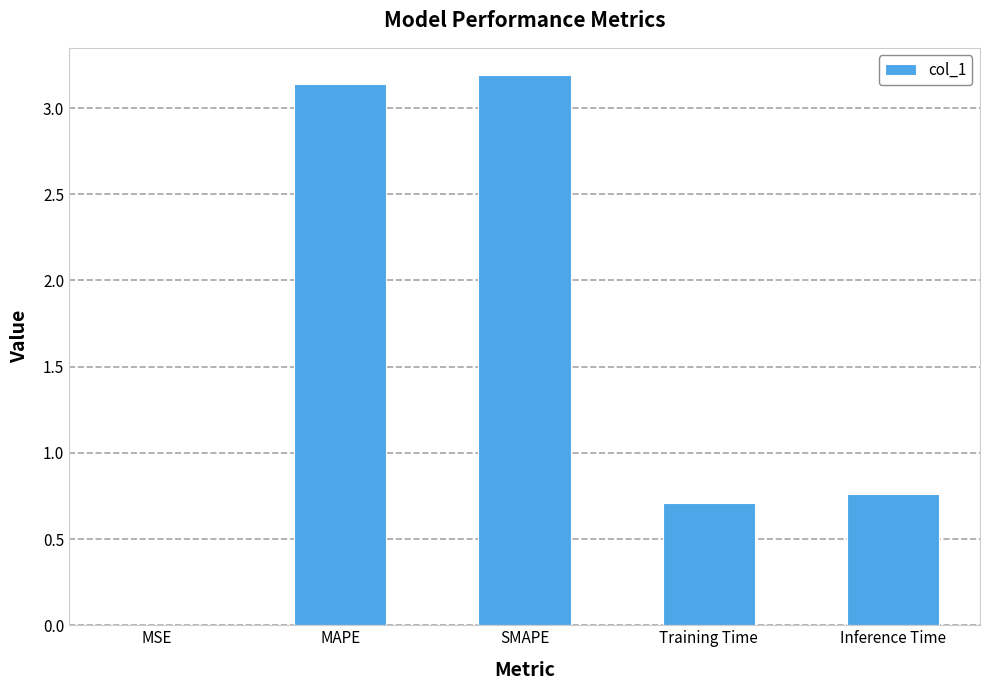

Between Training Time and Inference Time, which is larger?

Inference Time